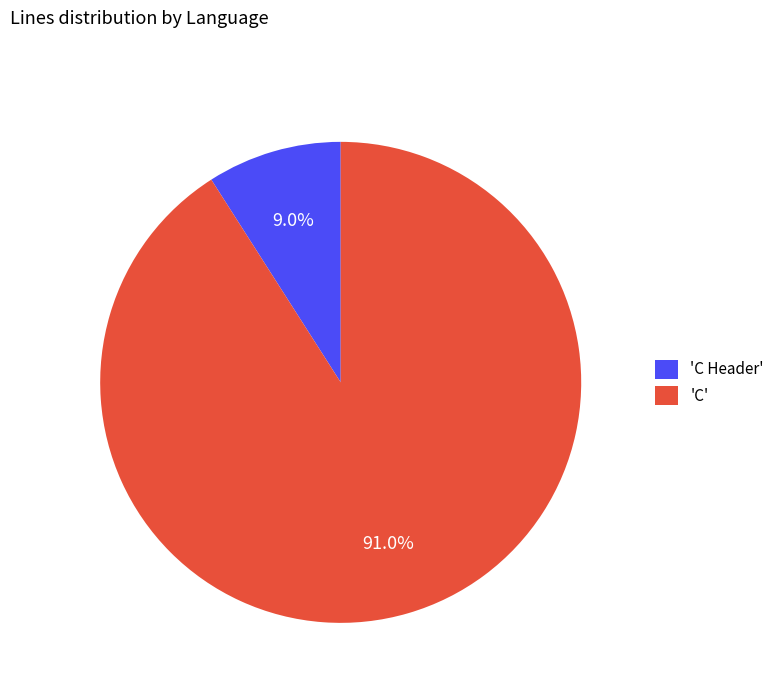

Rank the categories by value from highest to lowest.

'C', 'C Header'